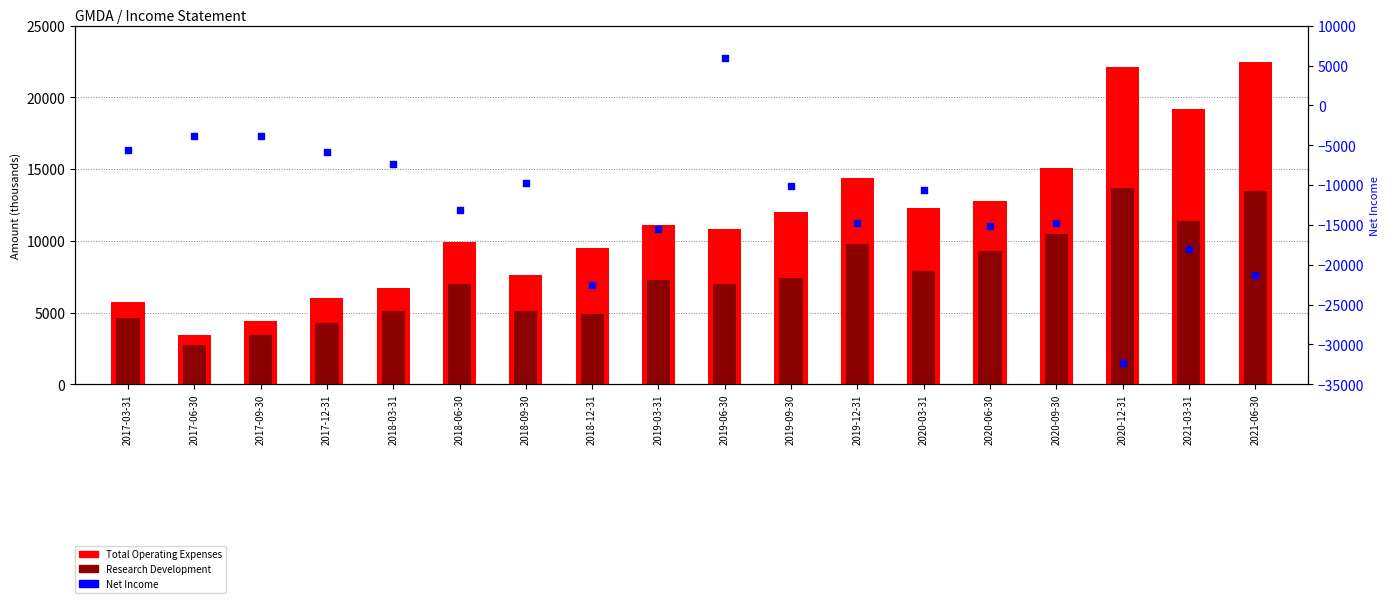

At how many categories does at least one series exceed -31523?

18